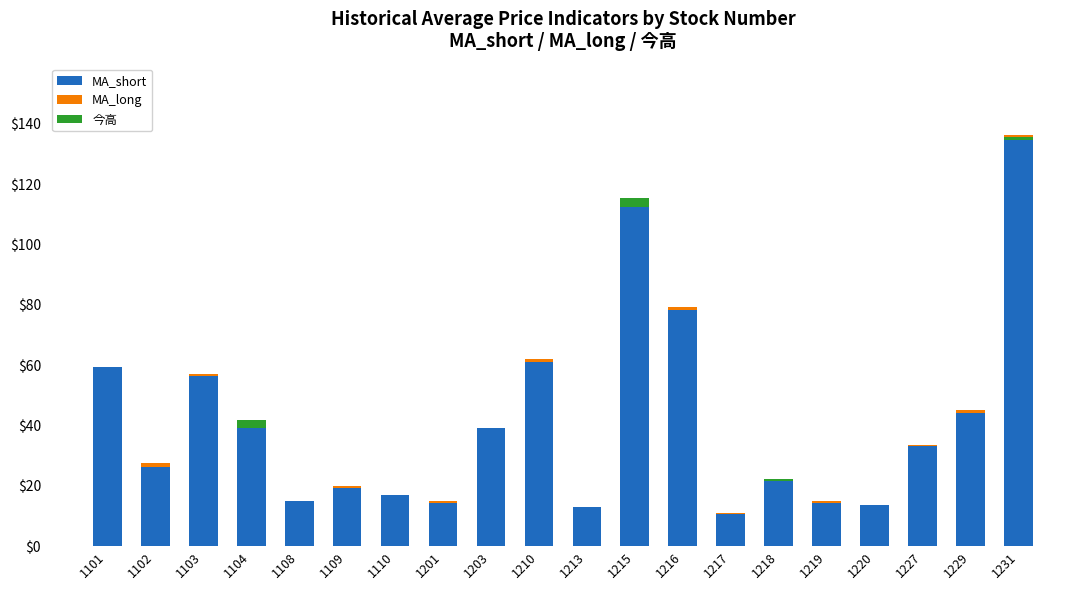

Reading left to right, extract all data points from this chart.

MA_short: 59.3	26.3	56.2	39.1	14.8	19.2	16.9	14.4	39.1	60.9	13.0	112.7	78.3	10.7	22.2	14.4	13.6	33.1	44.1	136.1
MA_long: 0.0	1.2	0.9	0.2	0.2	0.6	0.2	0.5	0.2	1.2	-0.1	-0.5	0.9	0.2	-0.5	0.6	0.2	0.5	0.9	-1.5
今高: 0.0	0.0	0.0	2.6	0.0	0.0	0.0	0.0	0.0	0.0	0.1	3.2	0.0	0.0	0.5	0.0	0.0	0.0	0.0	0.9